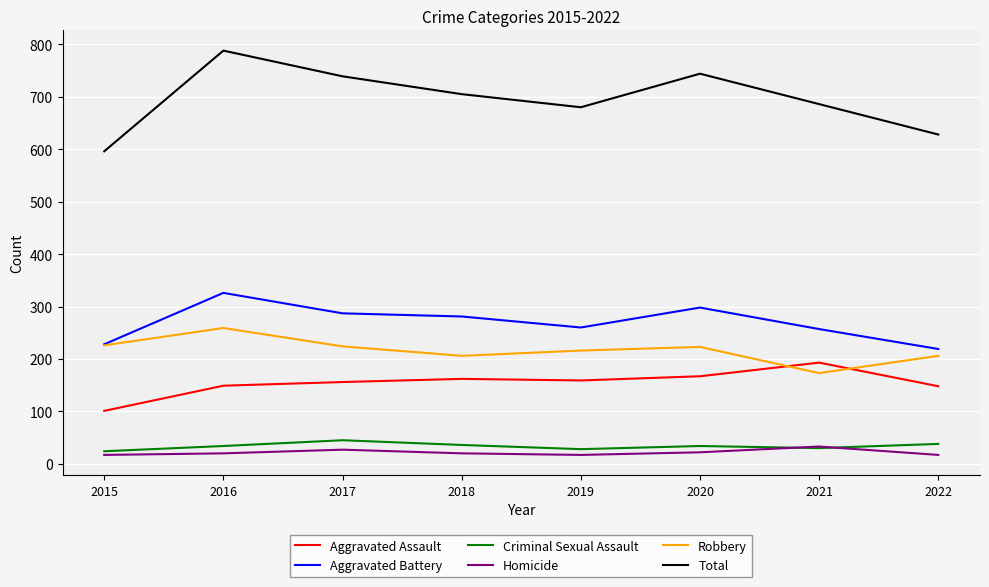

True or false: Aggravated Assault and Aggravated Battery cross at least once.

False